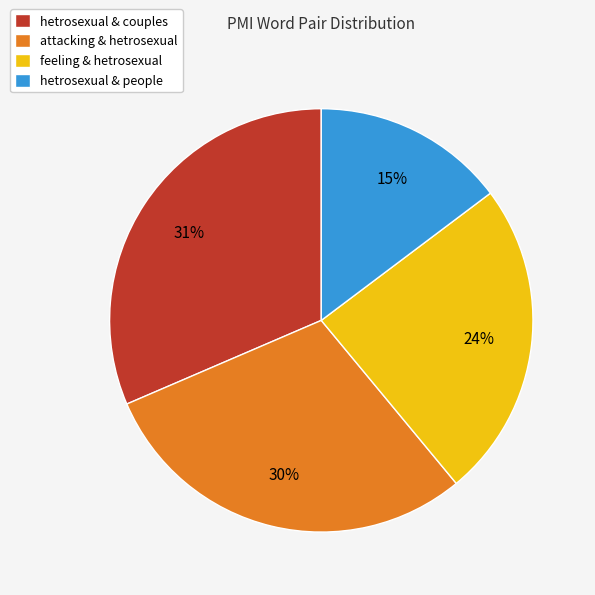

True or false: hetrosexual & people accounts for 28% of the total.

False